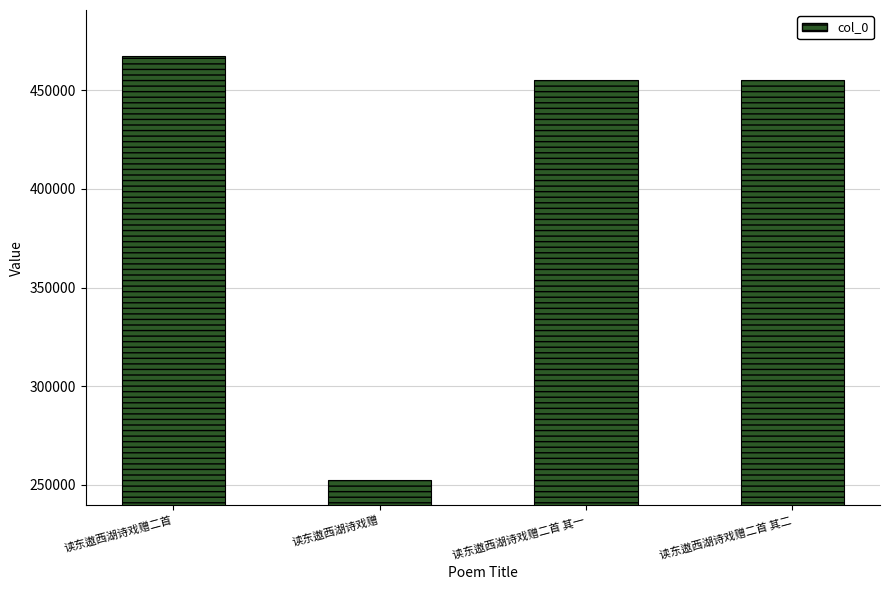

Approximately how many times larger is the value at 读东遨西湖诗戏赠二首 其一 compared to 读东遨西湖诗戏赠二首 其二?

1.0